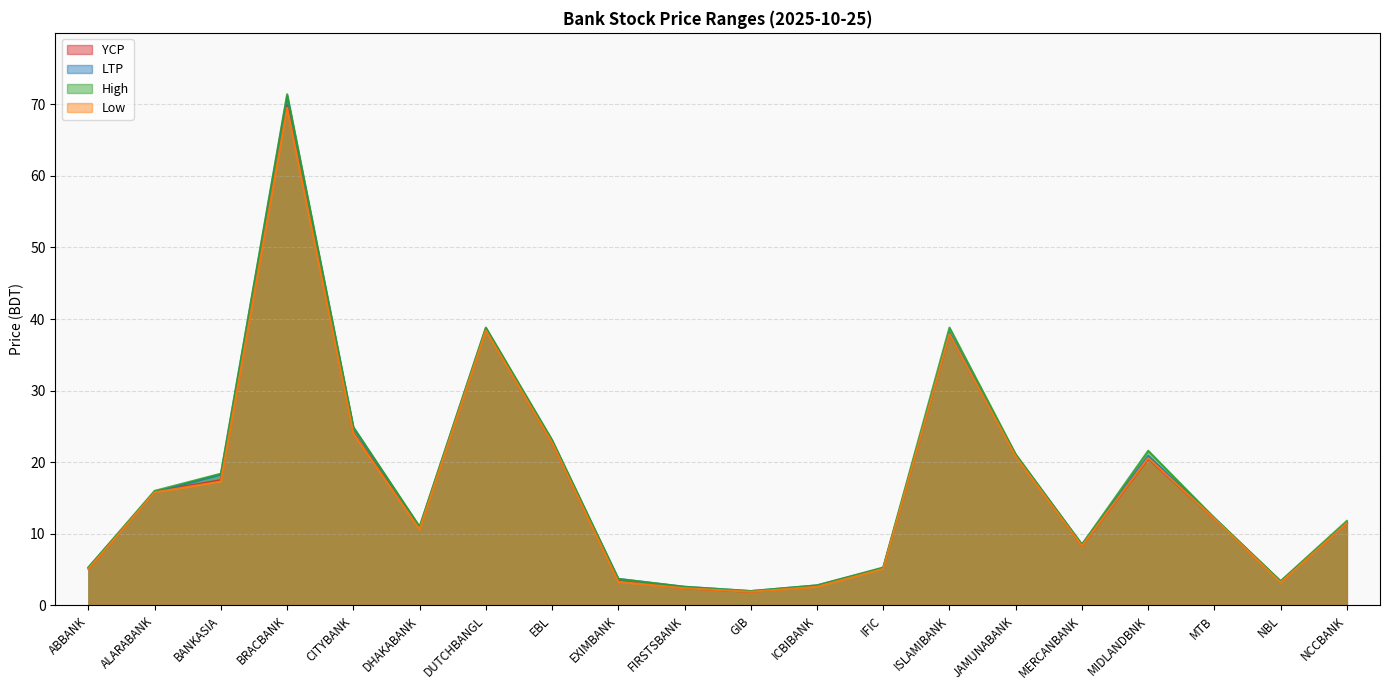

Which category has the lowest value in the High series?

GIB